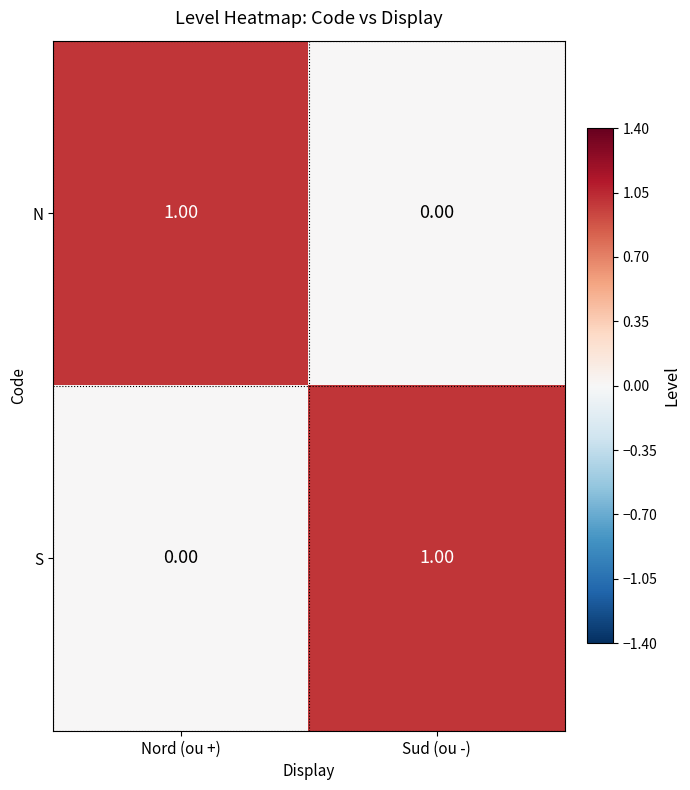

Which category has the highest value in the S series?

Sud (ou -)